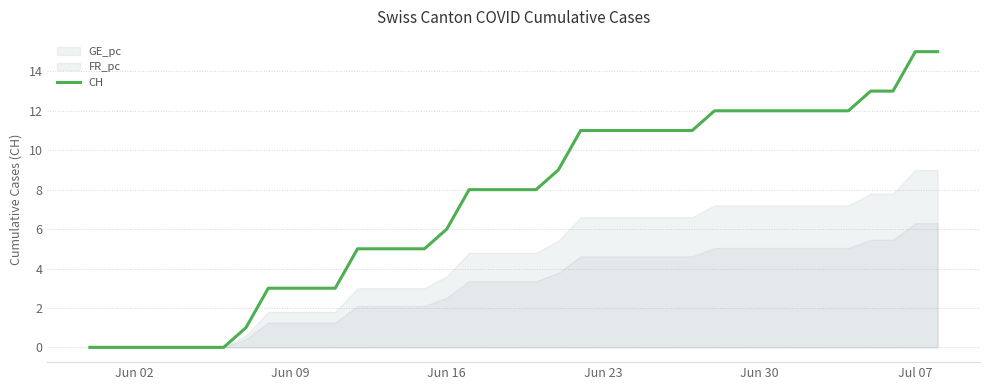

What is the difference between the maximum and minimum values?

15